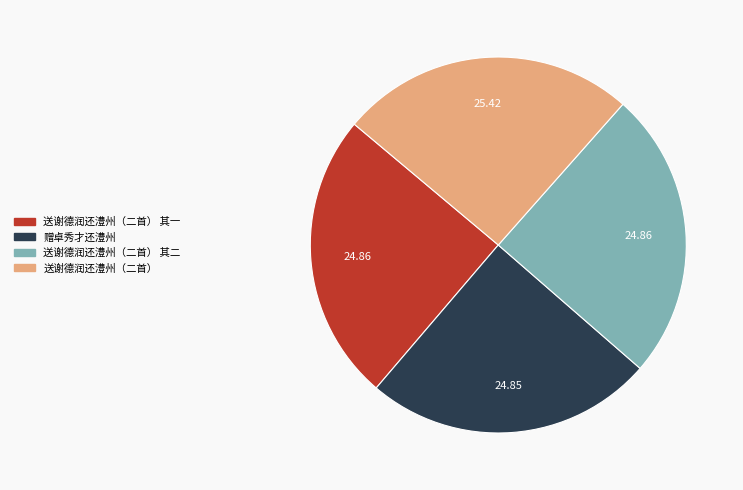

What is the ratio of the value at 送谢德润还澧州（二首） 其二 to the value at 送谢德润还澧州（二首） 其一?

1.0